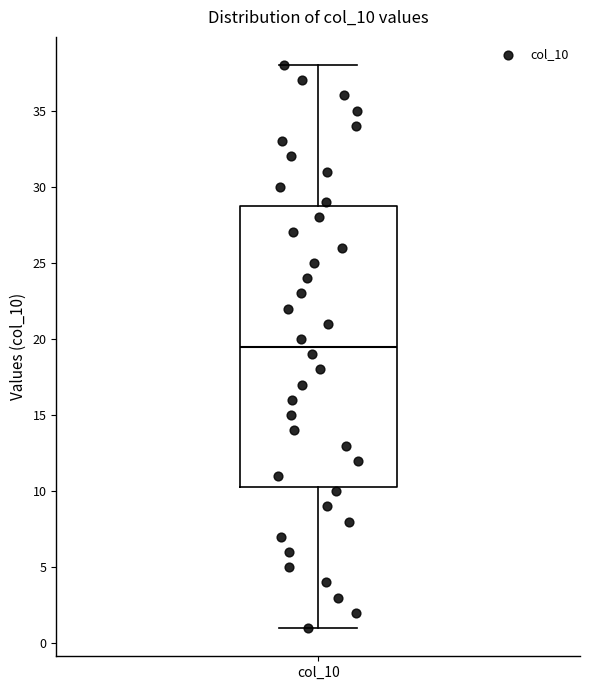

Transcribe this box plot: give where the median line is, the range the box spans, and where the two whiskers end, as read against the y-axis. The values are not printed on the chart, so give them approximately, as read against the axis.

median 19.5, box 10.5 to 29.0, whiskers 1.0 to 38.0